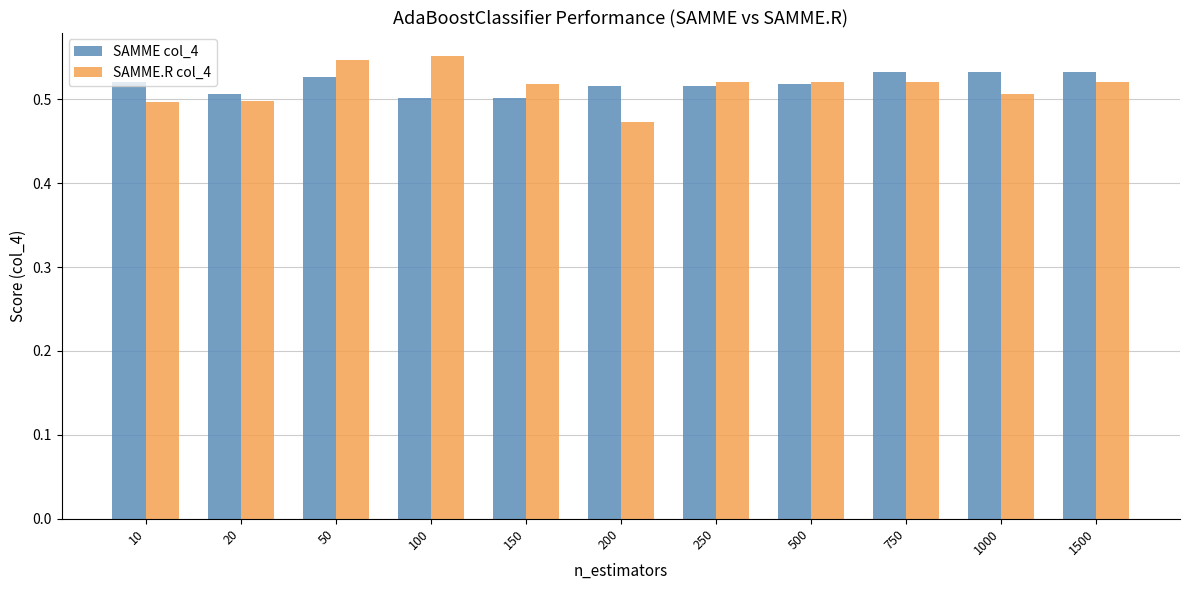

What is the sum of all SAMME col_4 values?

5.7